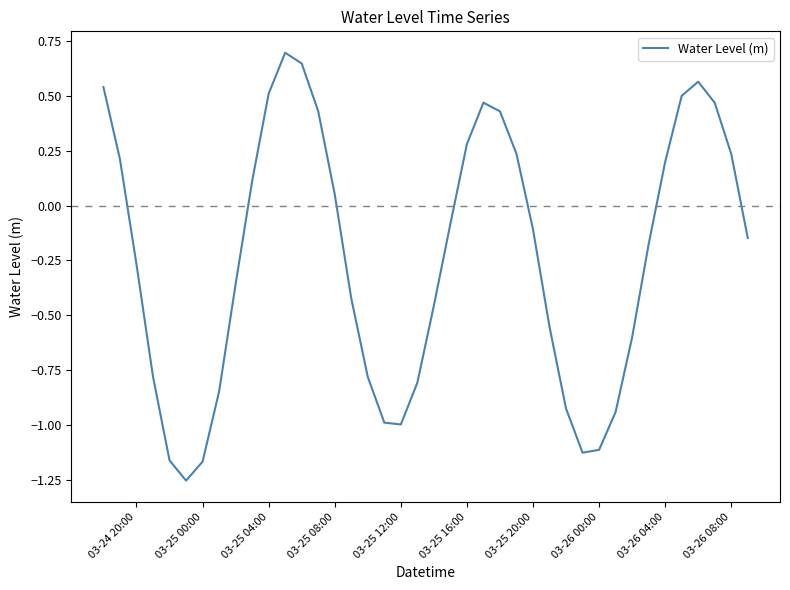

What is the greatest value displayed?

0.7